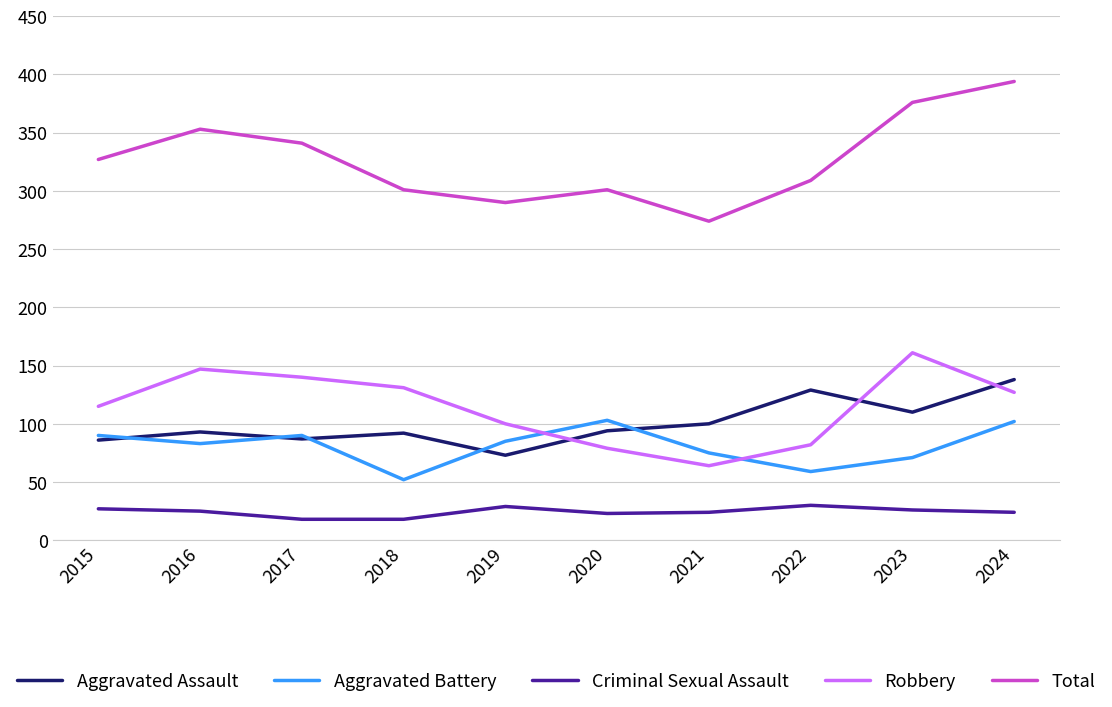

Is the value of Total at 2018 greater than the value of Criminal Sexual Assault at 2015?

Yes